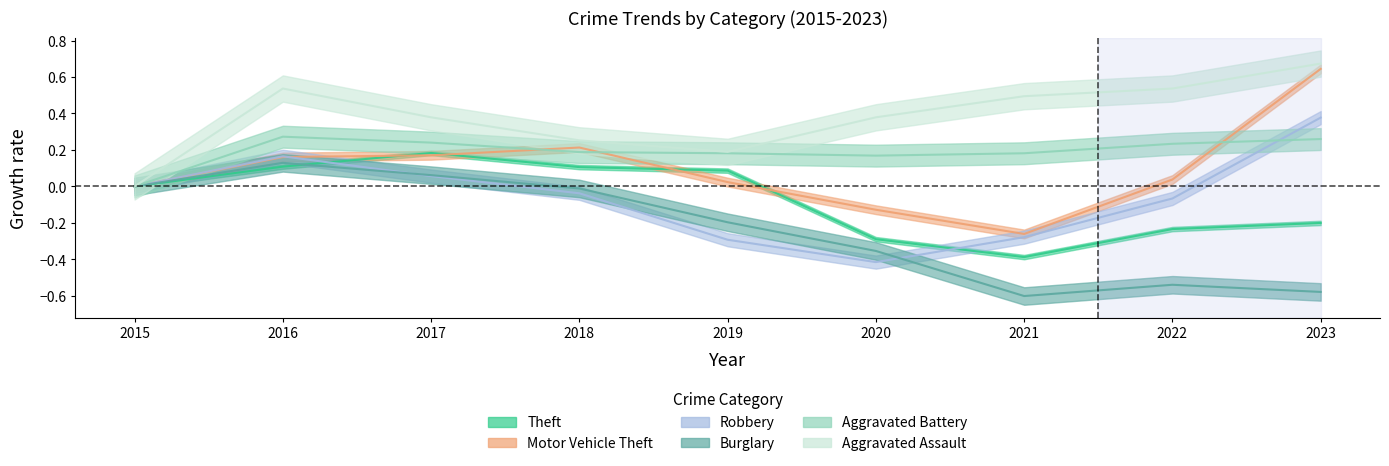

True or false: Robbery and Aggravated Assault intersect in this chart.

False